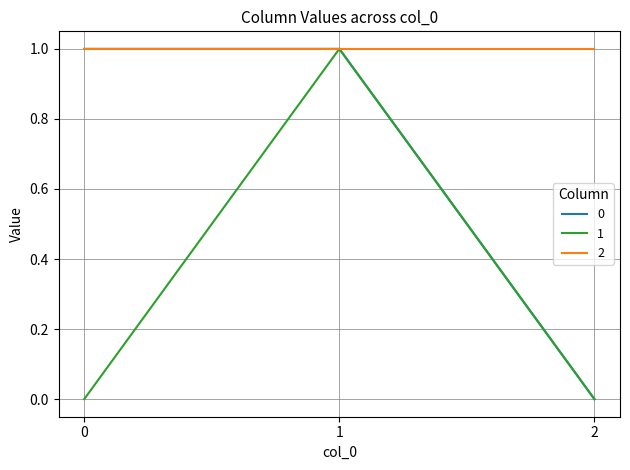

True or false: 0 has a value of 1 at 1.

True